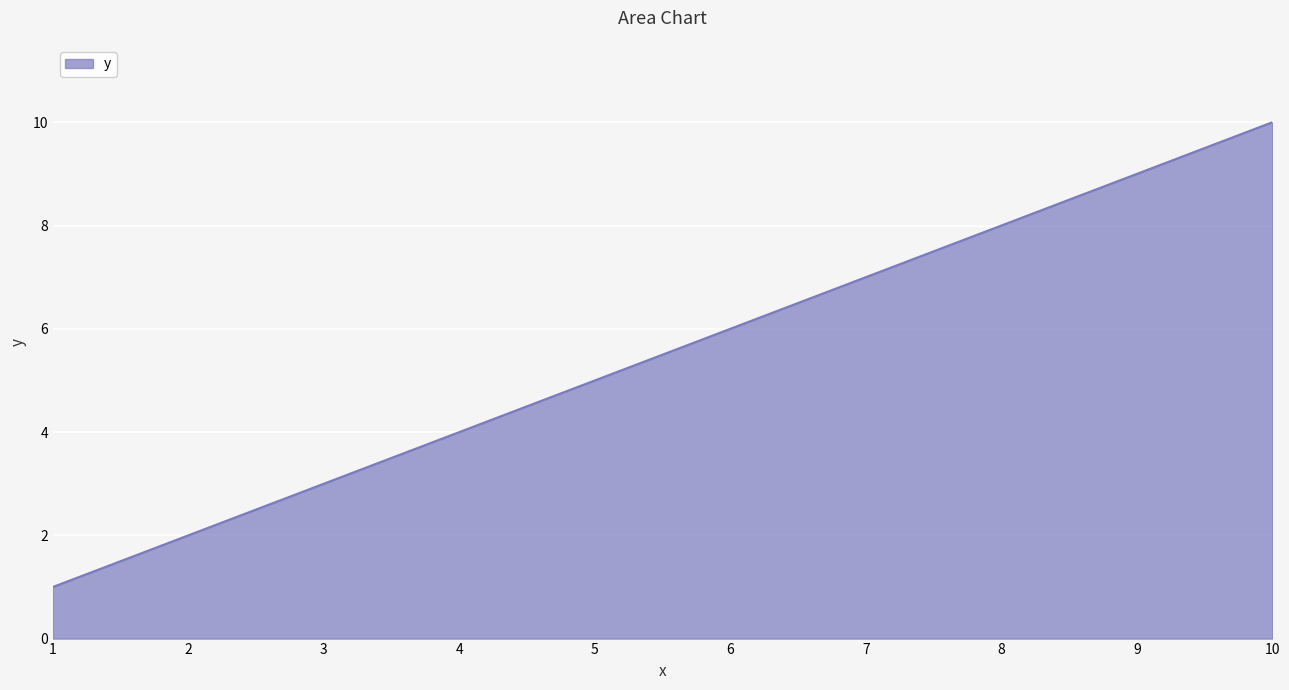

The value at 8 is 8. True or false?

True